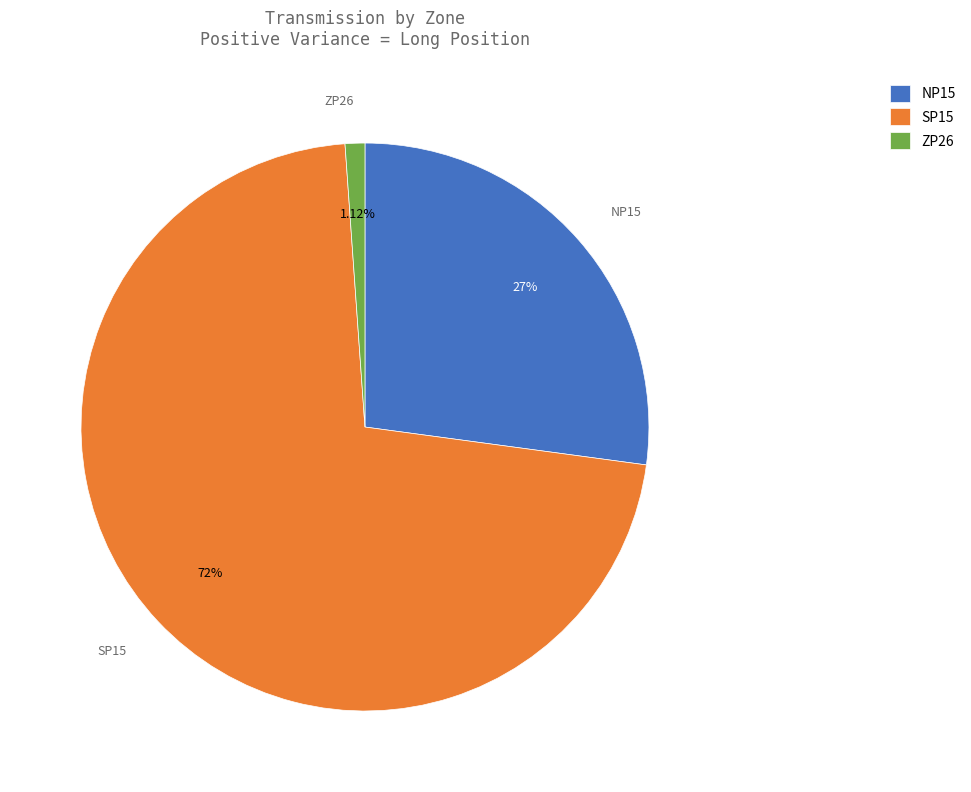

How many segments does this pie chart have?

3